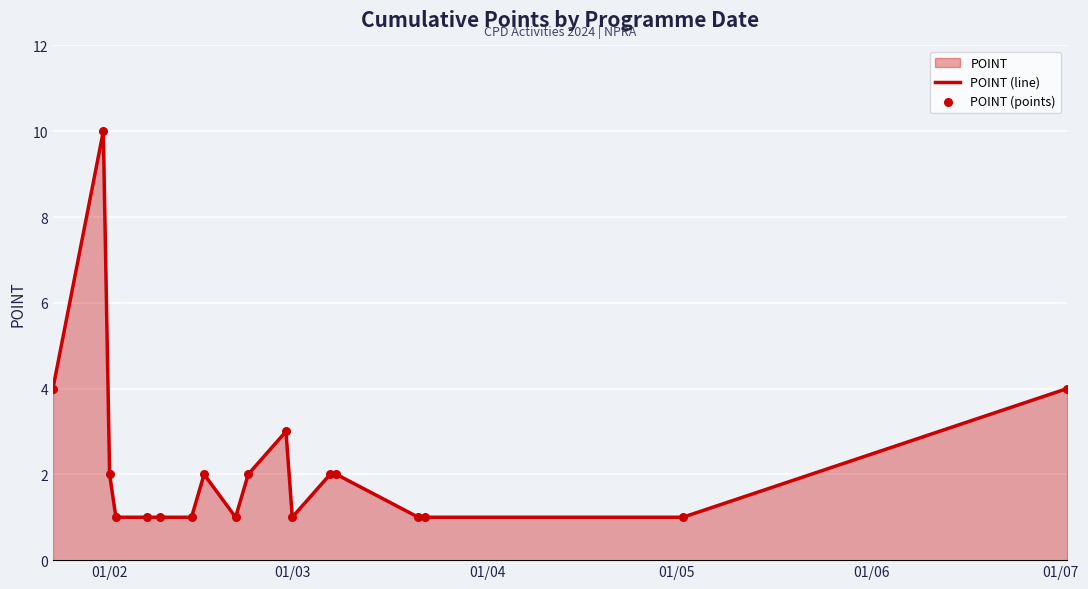

True or false: the data shows 1 at 01/03.

True